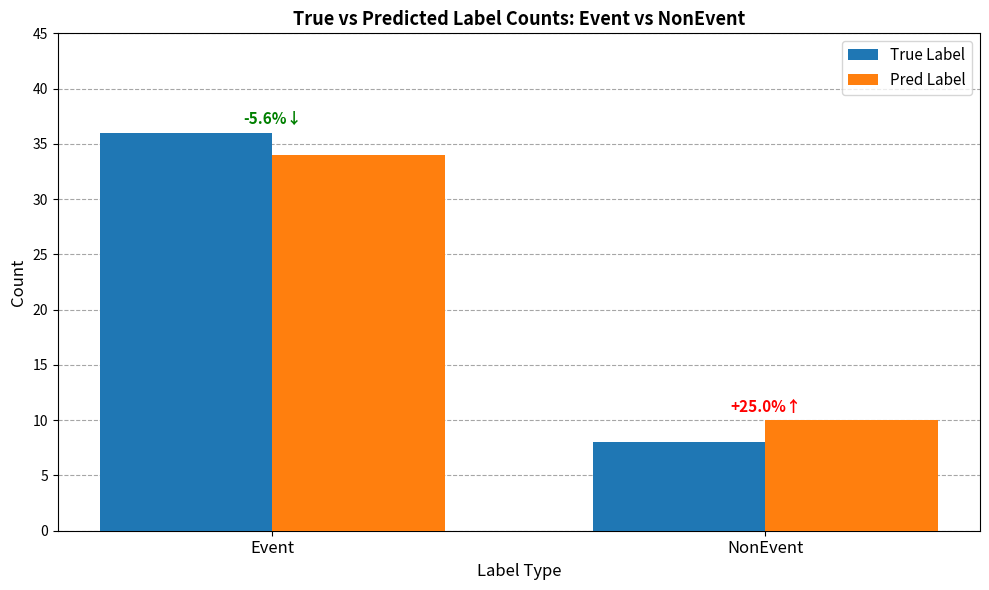

At which category is the sum across all series the highest?

Event